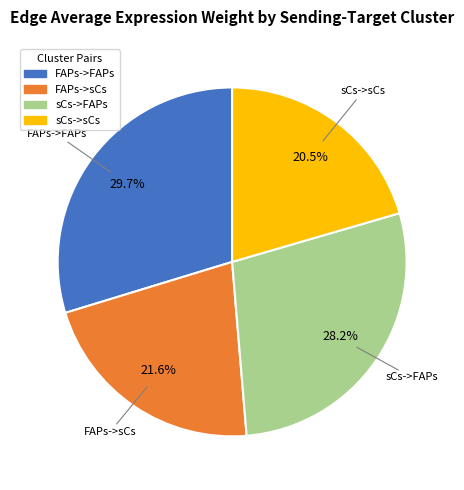

Between sCs->FAPs and sCs->sCs, which is larger?

sCs->FAPs